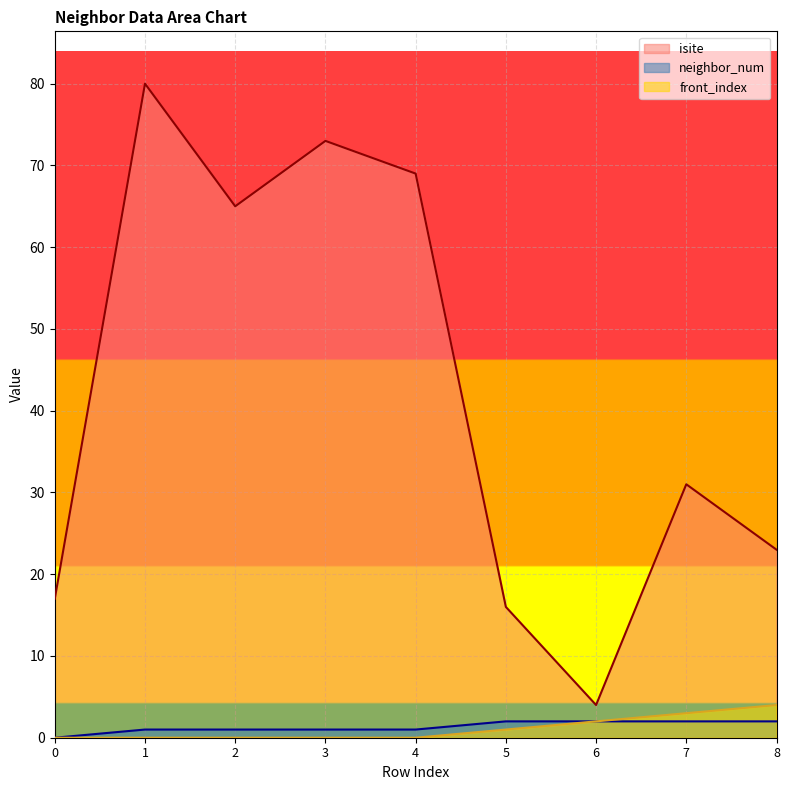

Is it true that isite equals 65 at 2?

True